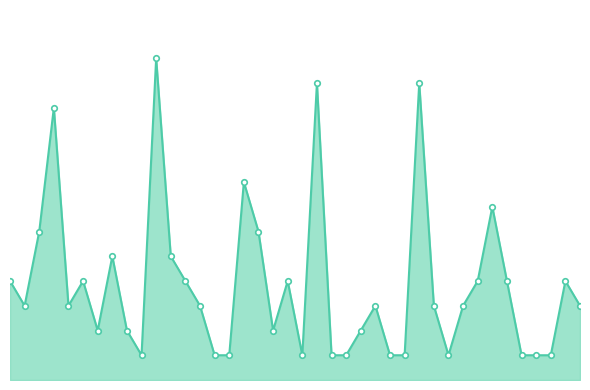

Is this an area chart (filled region under the line)?

Yes